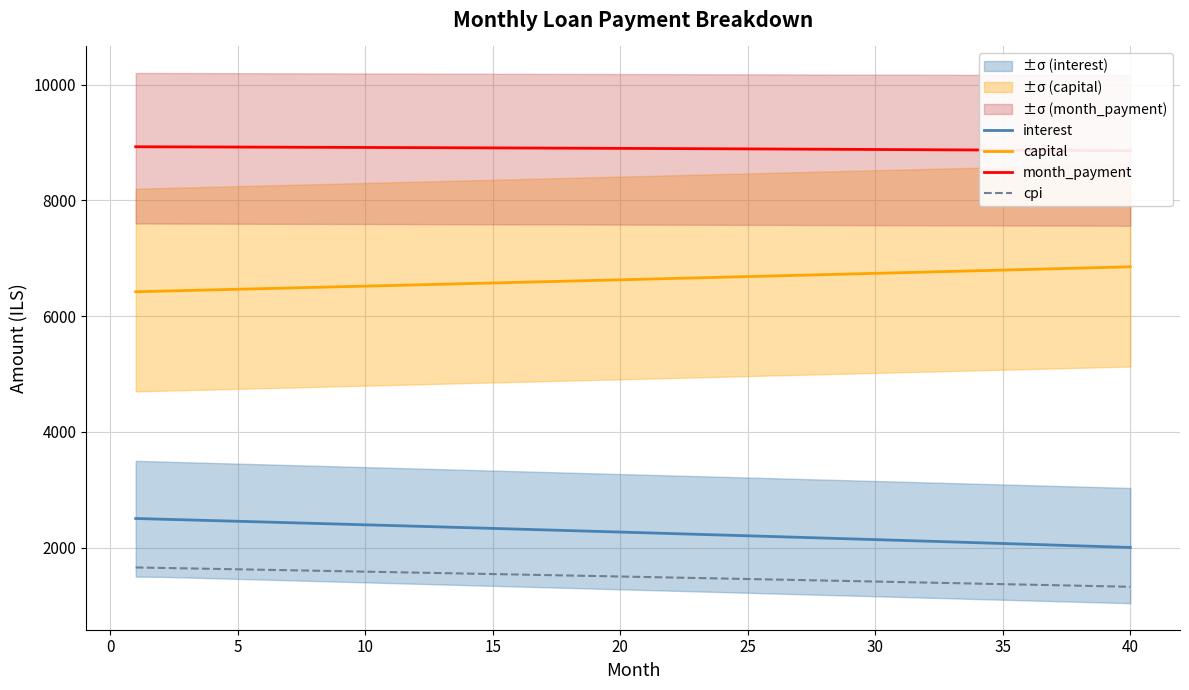

True or false: capital and cpi cross at least once.

False